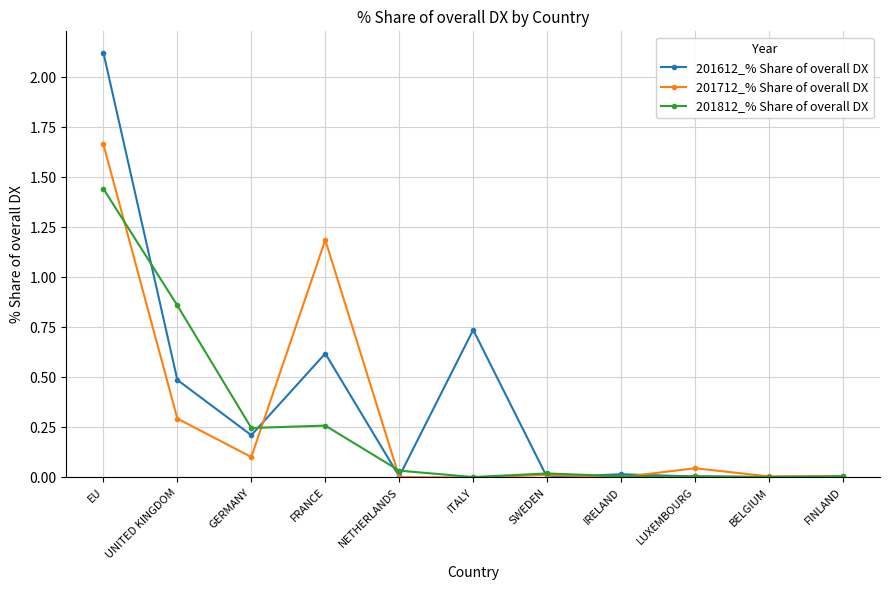

Between which two adjacent categories do 201612_% Share of overall DX and 201712_% Share of overall DX first intersect?

GERMANY and FRANCE